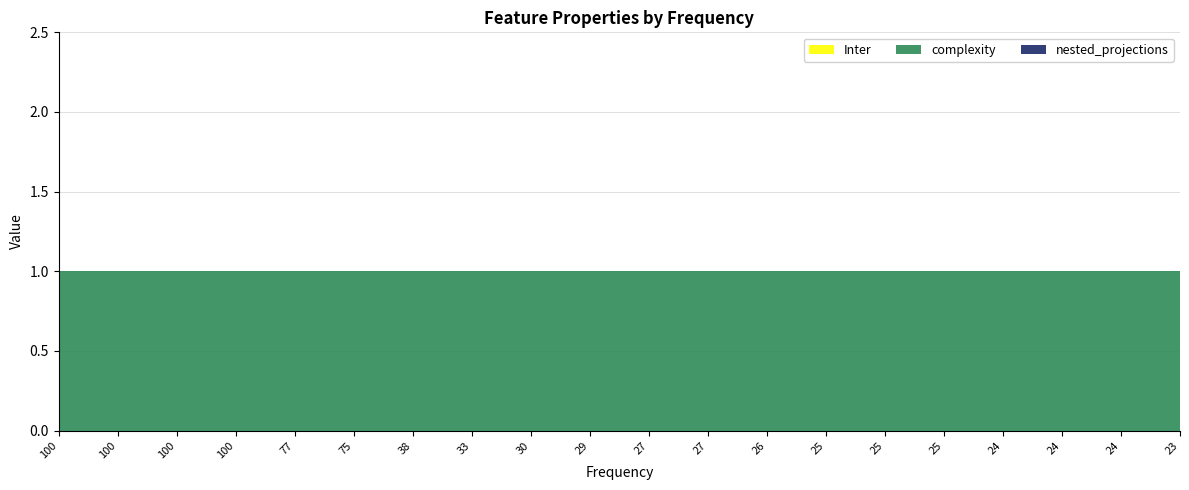

Reading right to left, what are all the values shown in this chart?

Inter: 23=0	24=0	24=0	24=0	25=0	25=0	25=0	26=0	27=0	27=0	29=0	30=0	33=0	38=0	75=0	77=0	100=0	100=0	100=0	100=0
complexity: 23=1	24=1	24=1	24=1	25=1	25=1	25=1	26=1	27=1	27=1	29=1	30=1	33=1	38=1	75=1	77=1	100=1	100=1	100=1	100=1
nested_projections: 23=0	24=0	24=0	24=0	25=0	25=0	25=0	26=0	27=0	27=0	29=0	30=0	33=0	38=0	75=0	77=0	100=0	100=0	100=0	100=0